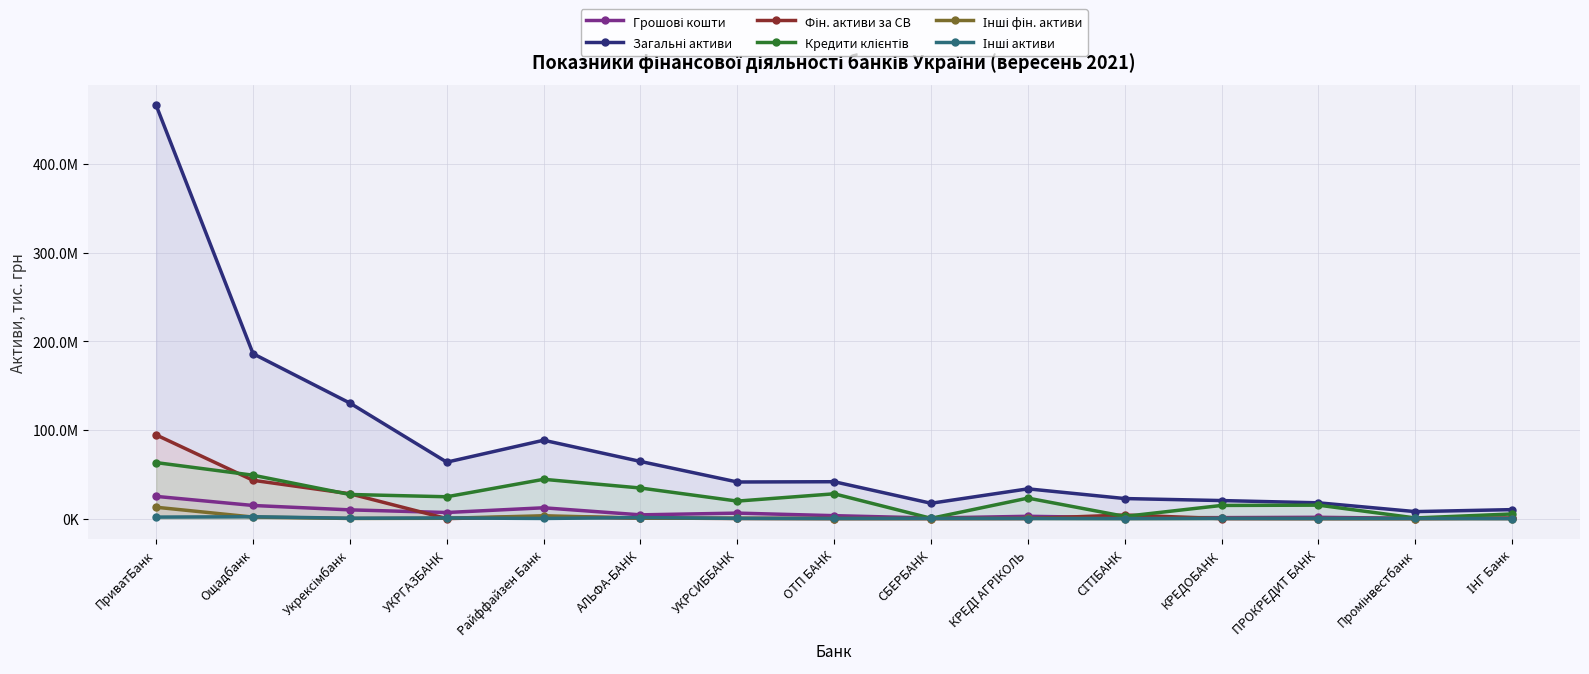

Rank the series by their maximum value, from highest to lowest.

Загальні активи, Фін. активи за СВ, Кредити клієнтів, Грошові кошти, Інші фін. активи, Інші активи